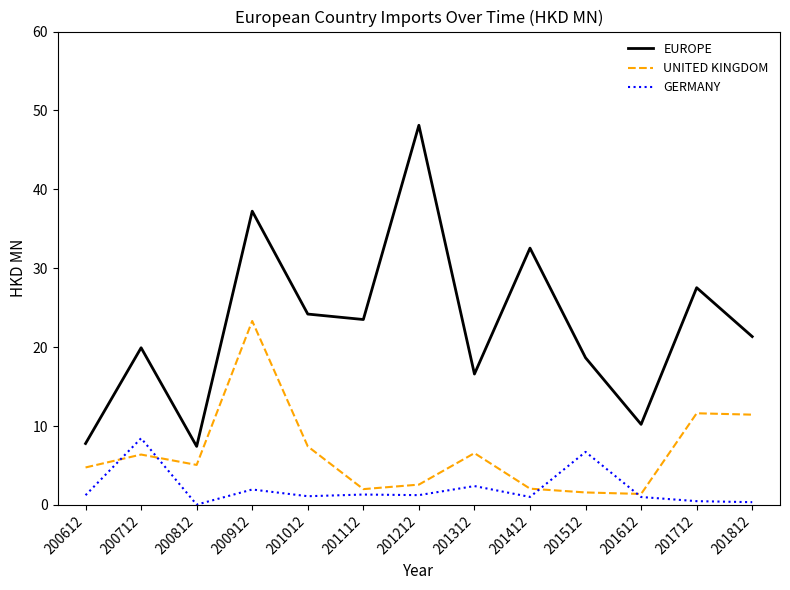

Rank the series at 200912 from lowest to highest value.

GERMANY, UNITED KINGDOM, EUROPE